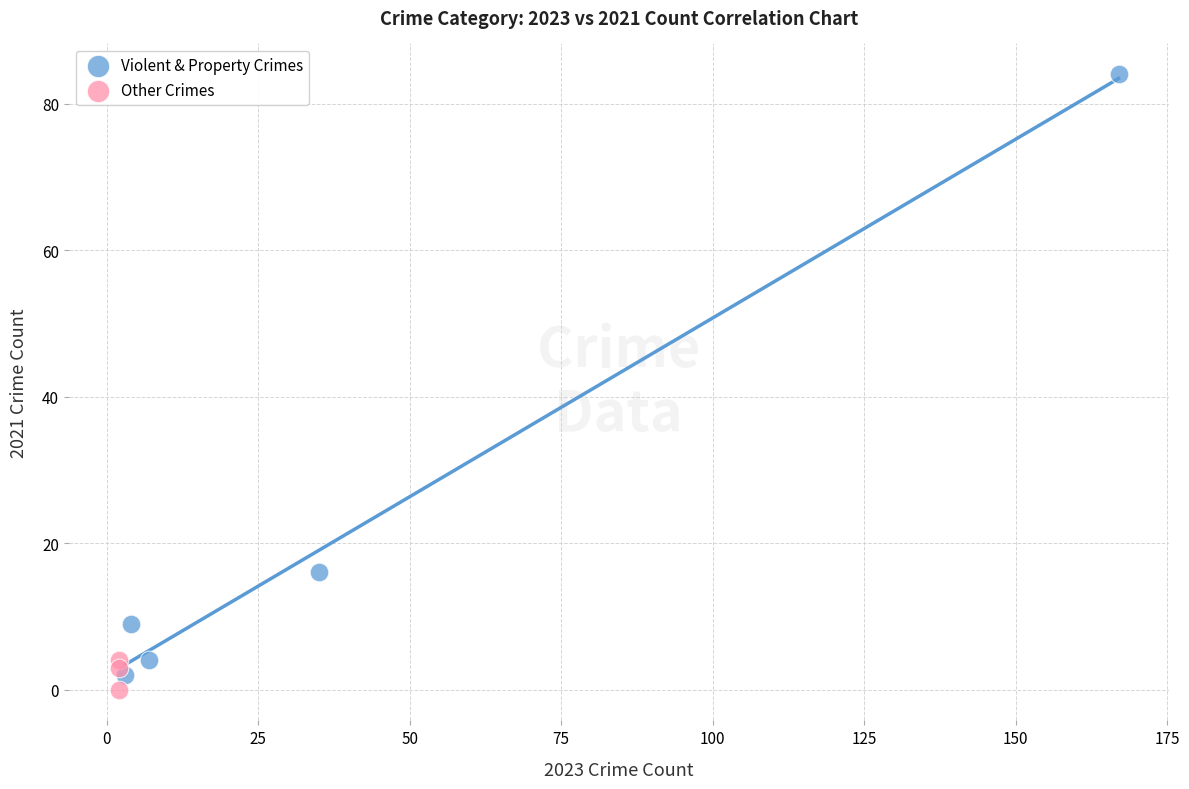

Which series has the largest Y range (max minus min)?

Violent & Property Crimes